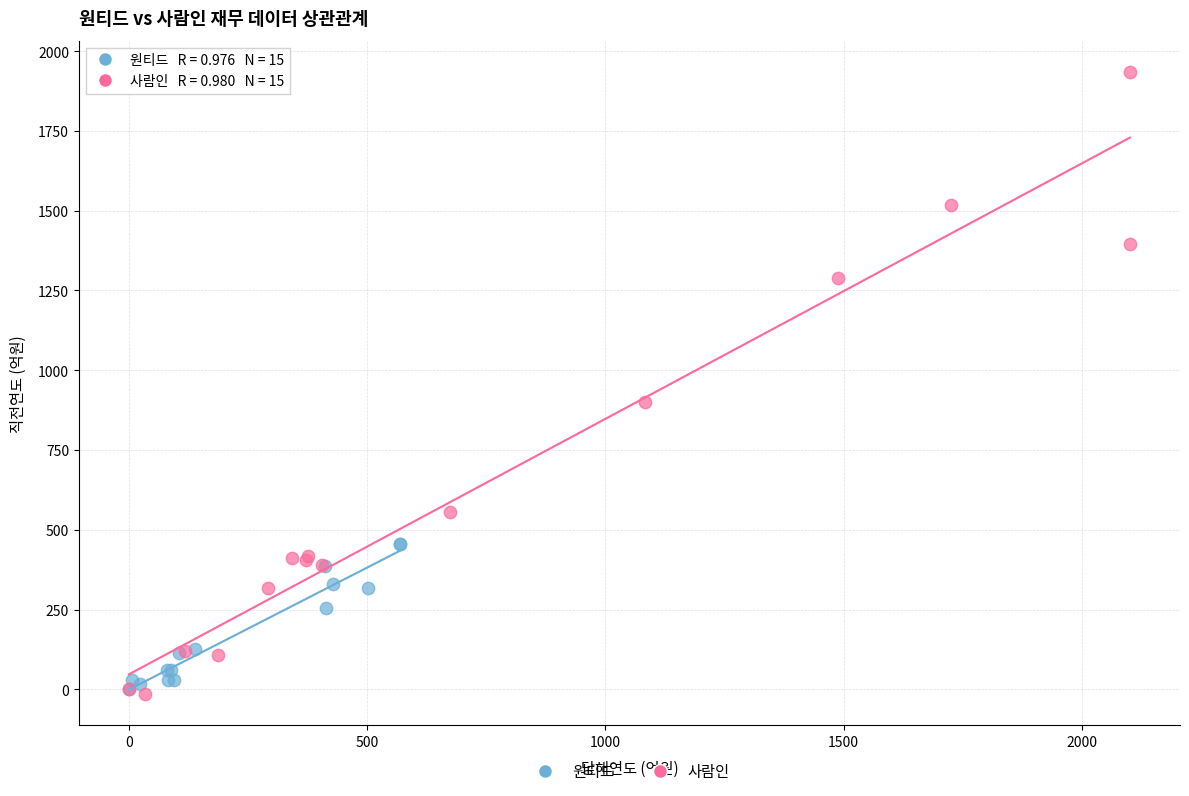

Which series contains the highest Y value?

사람인